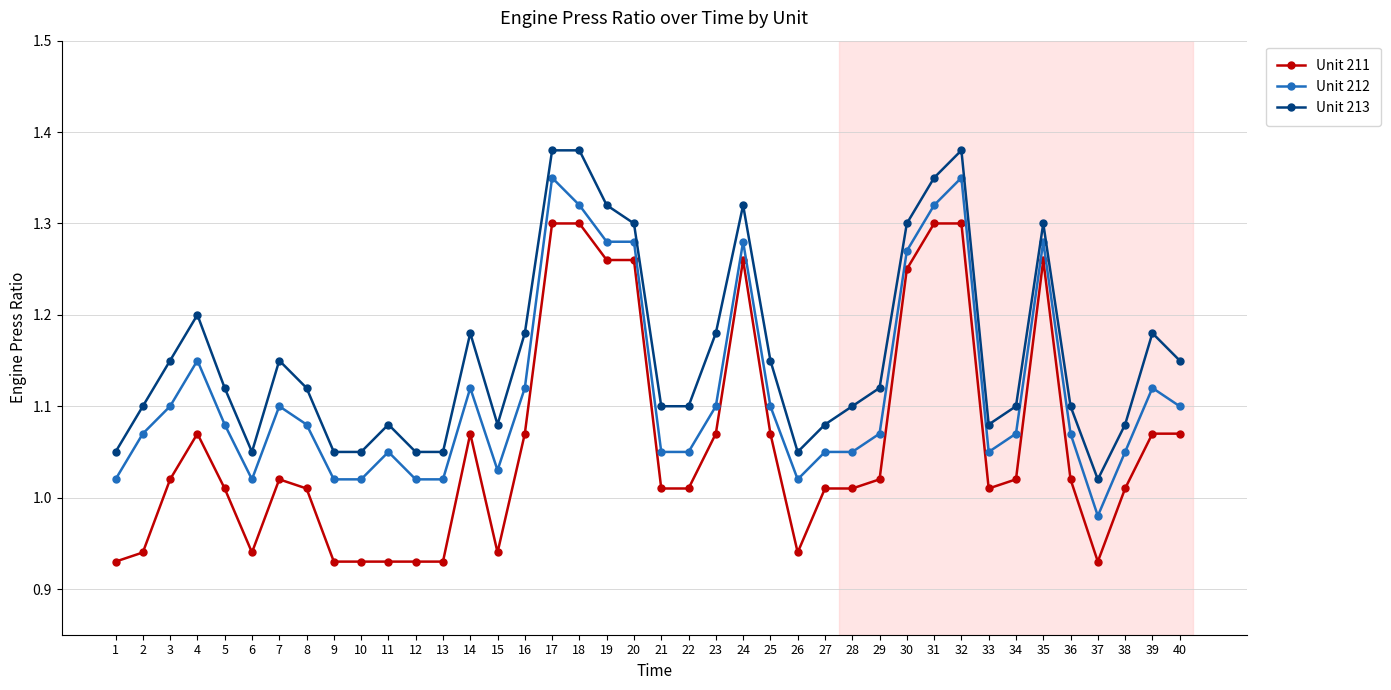

What is the total value across all series at 40?

3.3